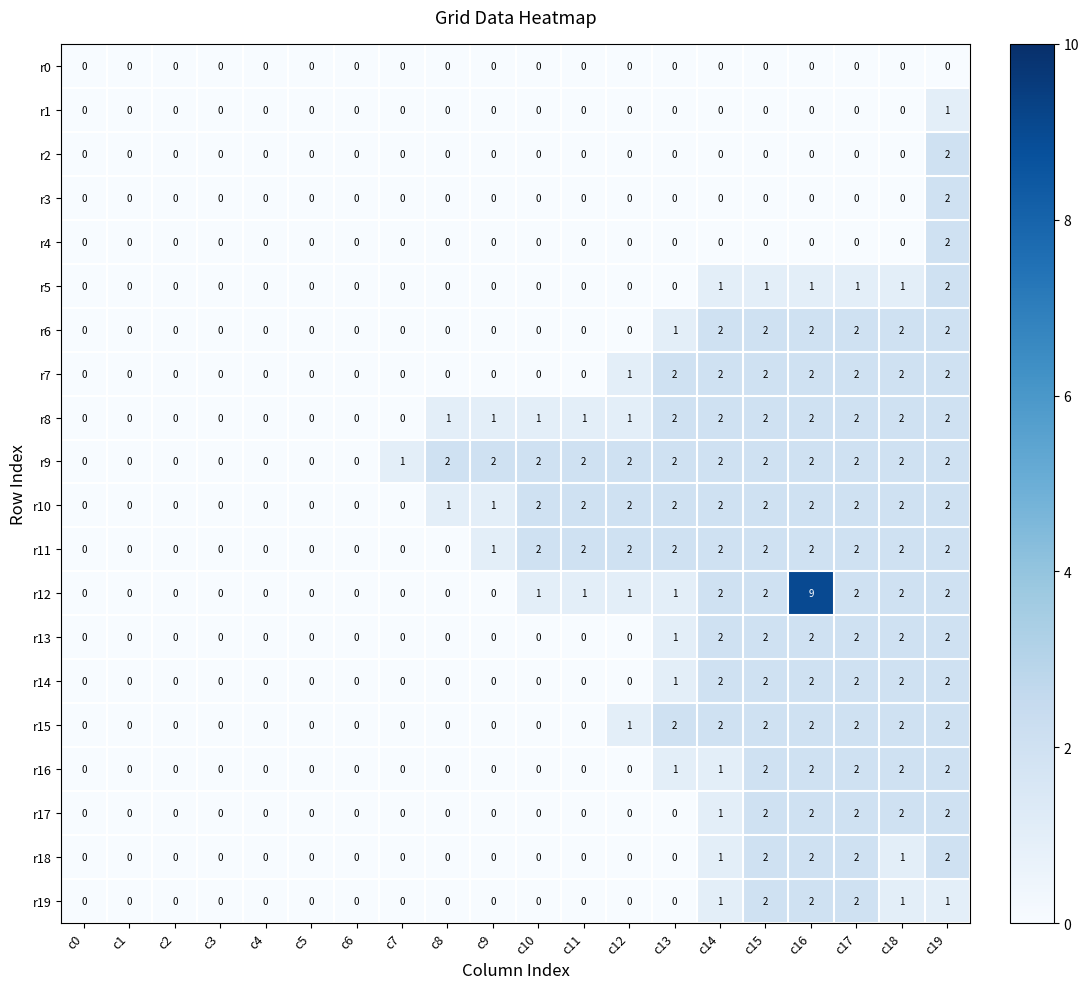

The value of r14 at c6 is 0. True or false?

True